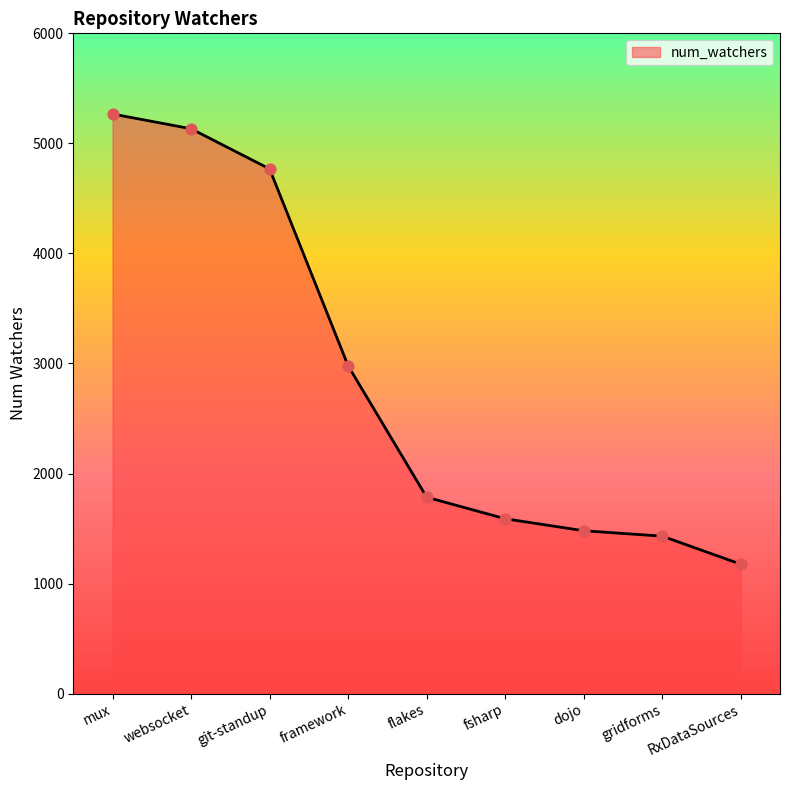

Between mux and gridforms, which is larger?

mux